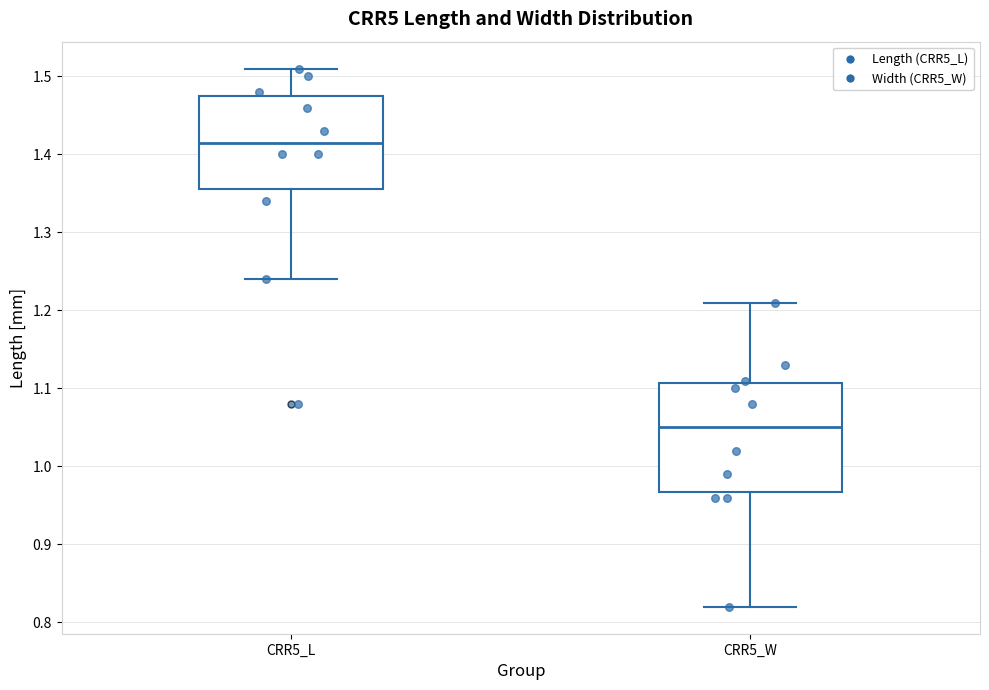

Reading left to right, transcribe this box plot: for each box, give where its median line is, the range the box spans, and where its two whiskers end, as read against the y-axis. The values are not printed on the chart, so give them approximately, as read against the axis.

CRR5_L: median 1.42, box 1.36 to 1.48, whiskers 1.24 to 1.51
CRR5_W: median 1.05, box 0.97 to 1.11, whiskers 0.82 to 1.21